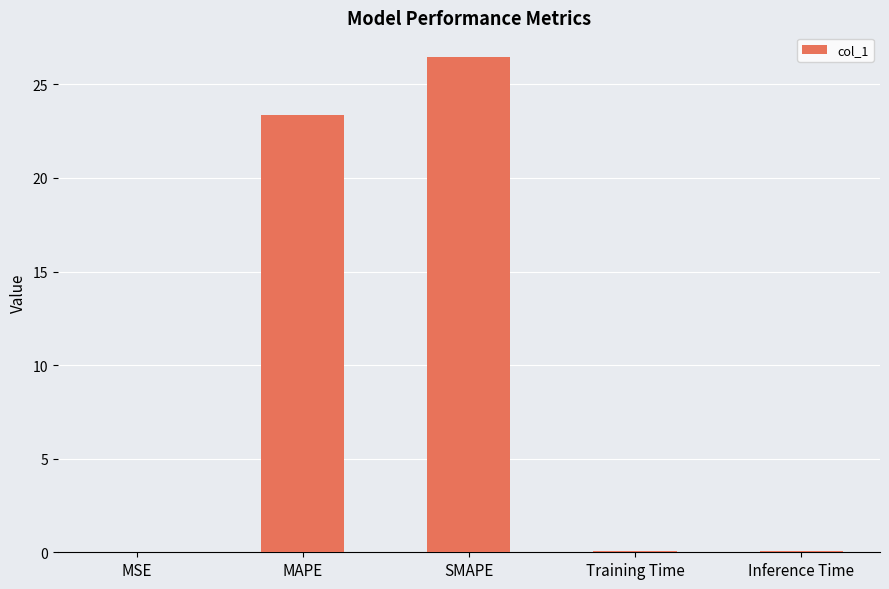

At which category does the chart reach its peak across all series?

SMAPE